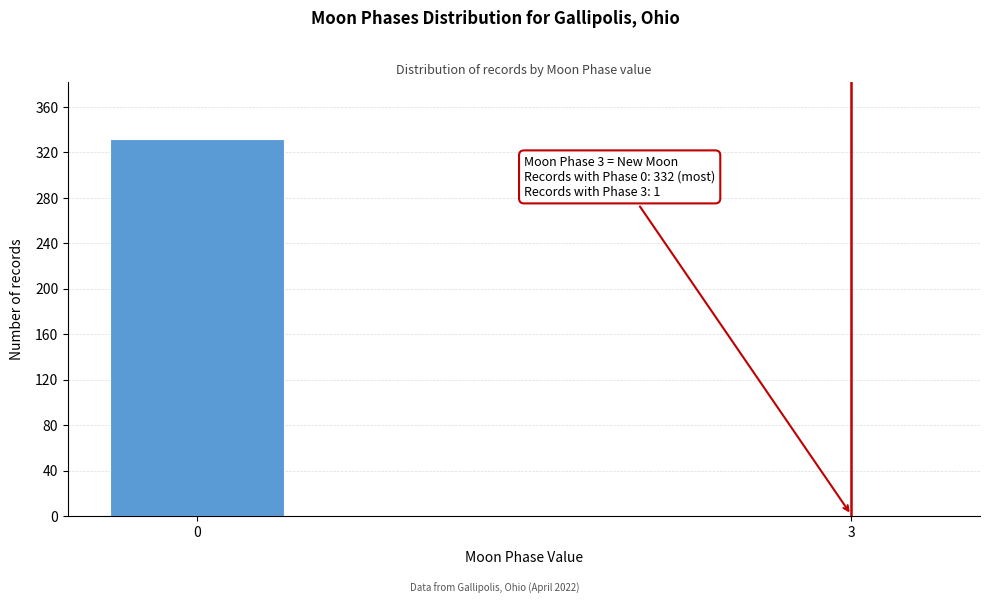

Reading left to right, list all the values displayed in this chart.

0=332	3=1